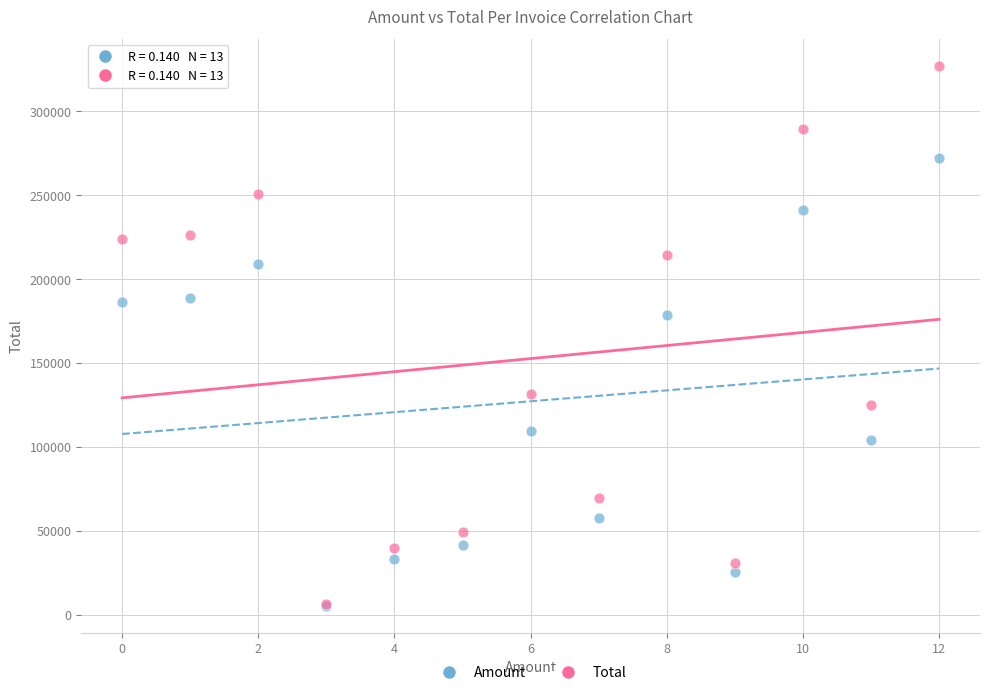

Which series reaches the maximum Y coordinate?

Total